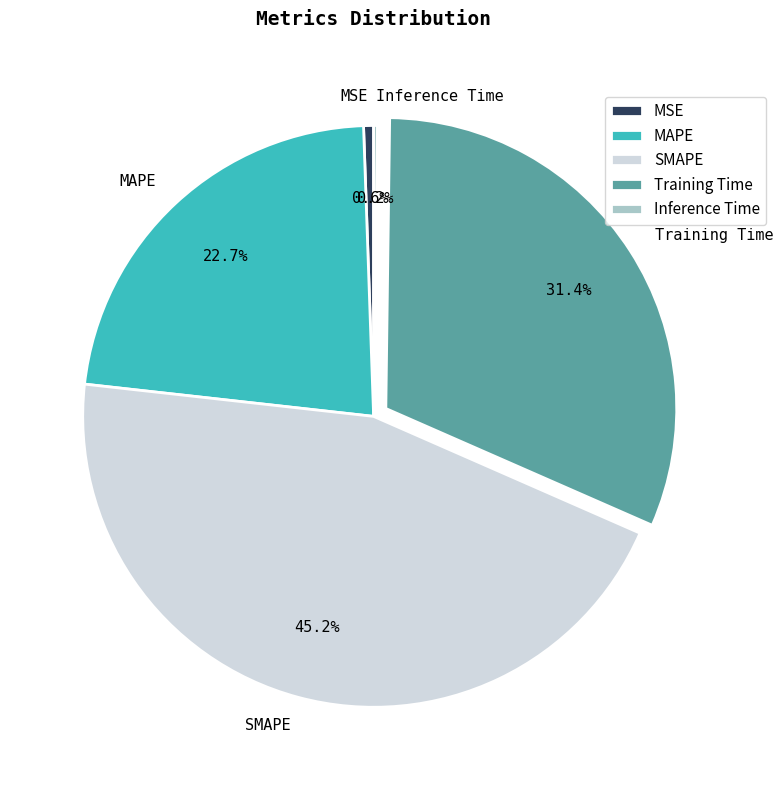

Is it true that SMAPE is 45% of the pie?

True